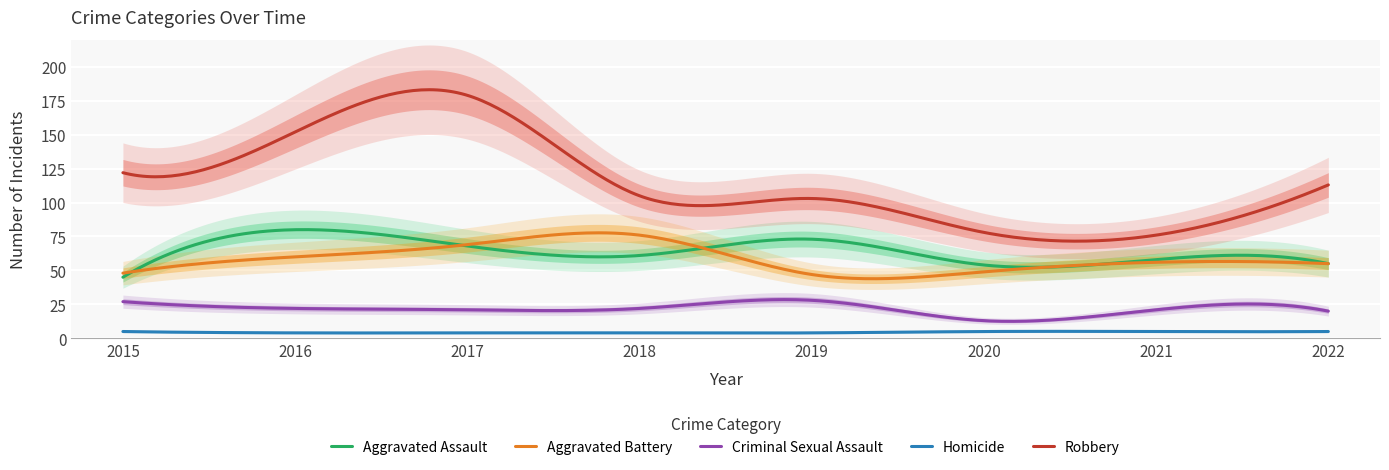

What are all the series names shown in the legend?

Aggravated Assault, Aggravated Battery, Criminal Sexual Assault, Homicide, Robbery